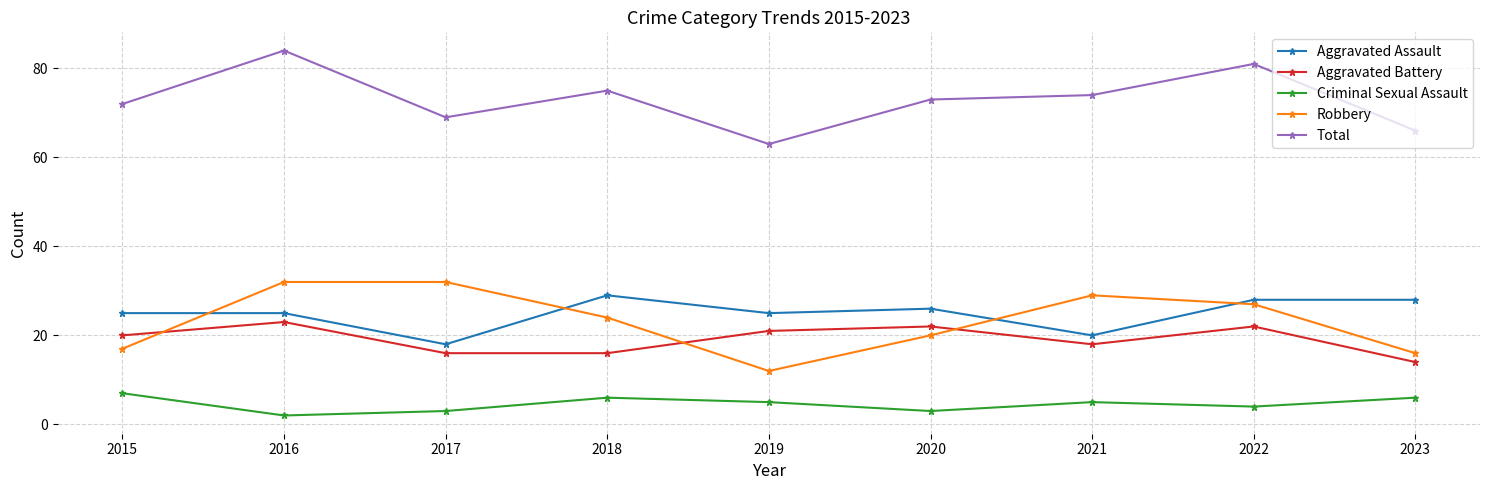

Reading left to right, transcribe all the data shown in this chart.

Aggravated Assault: 25	25	18	29	25	26	20	28	28
Aggravated Battery: 20	23	16	16	21	22	18	22	14
Criminal Sexual Assault: 7	2	3	6	5	3	5	4	6
Robbery: 17	32	32	24	12	20	29	27	16
Total: 72	84	69	75	63	73	74	81	66